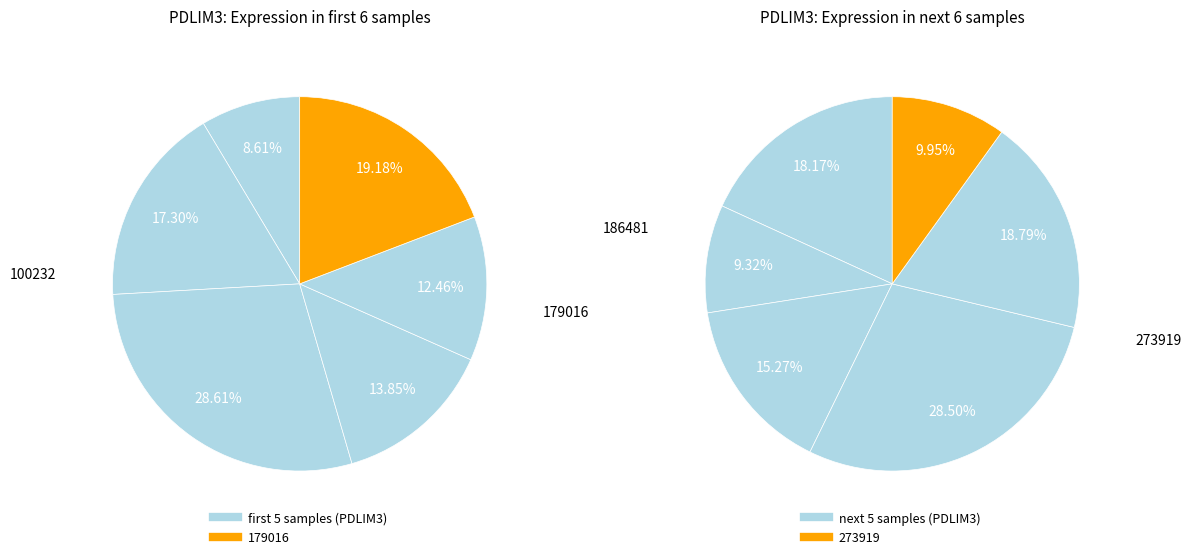

Count the number of slices in the pie.

12